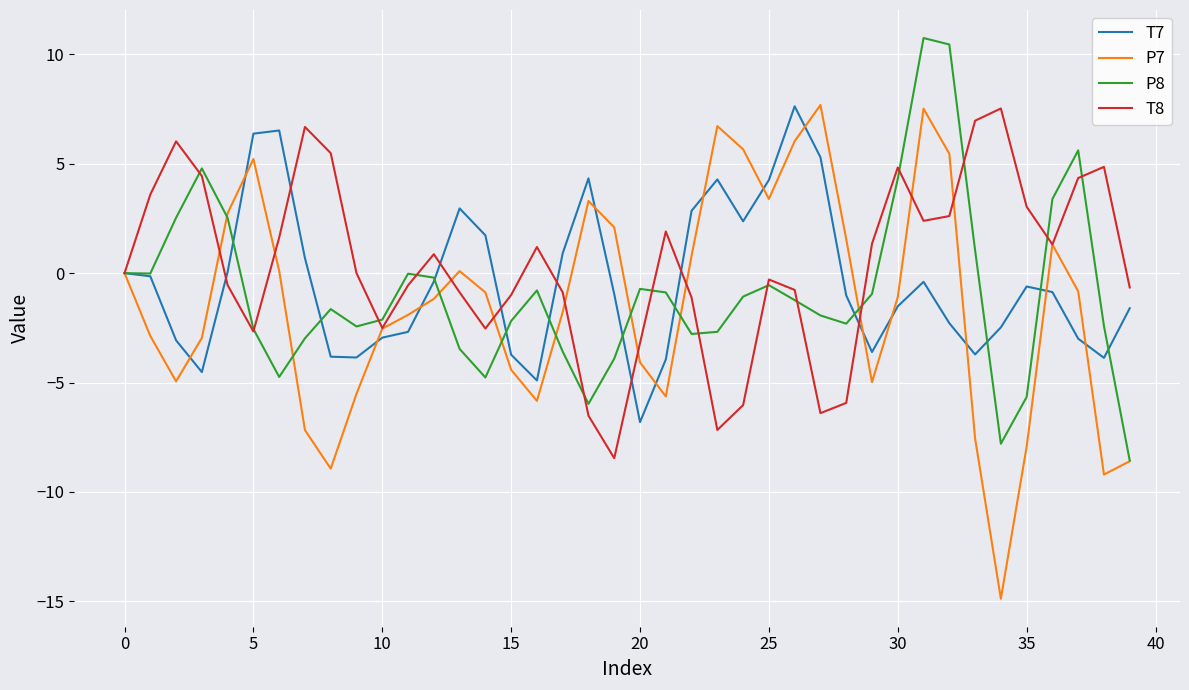

Rank the series by their average value, from lowest to highest.

P7, P8, T7, T8